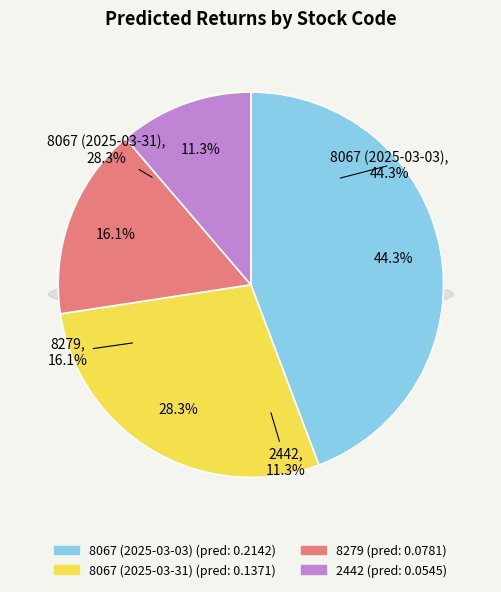

What percentage is the 2442 slice, to the nearest percent?

11%